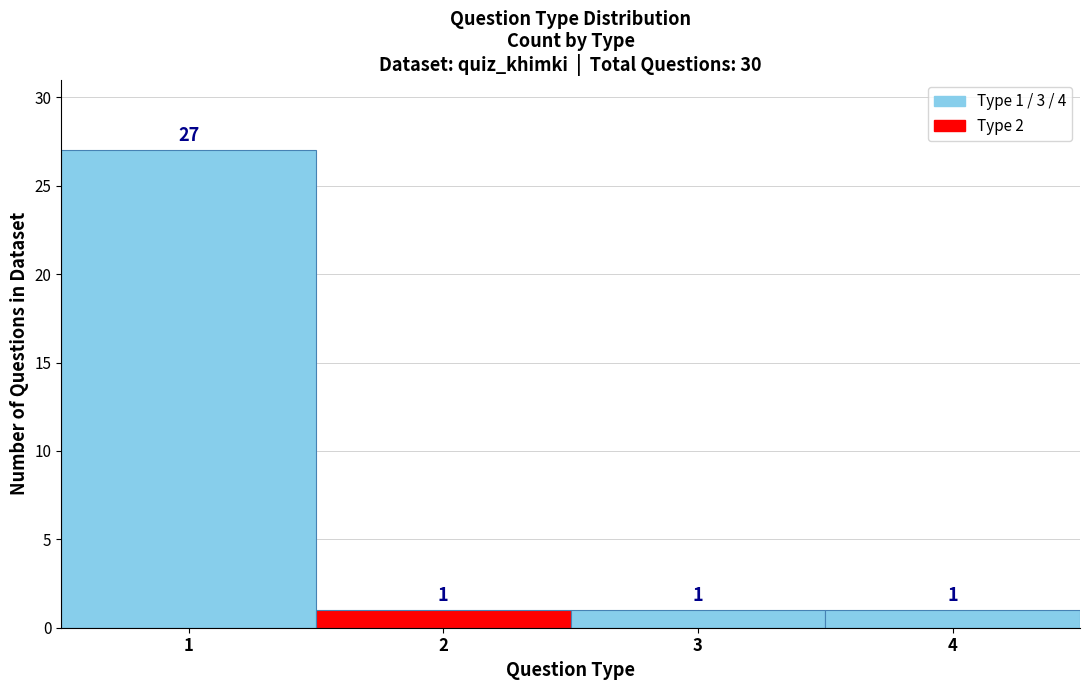

Over which range of the x-axis is the bar tallest?

0.5 to 1.5